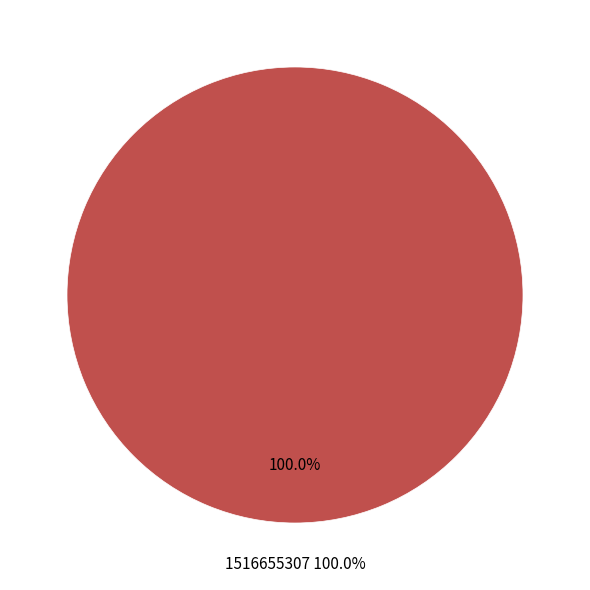

True or false: 1516655307 accounts for 99% of the total.

False